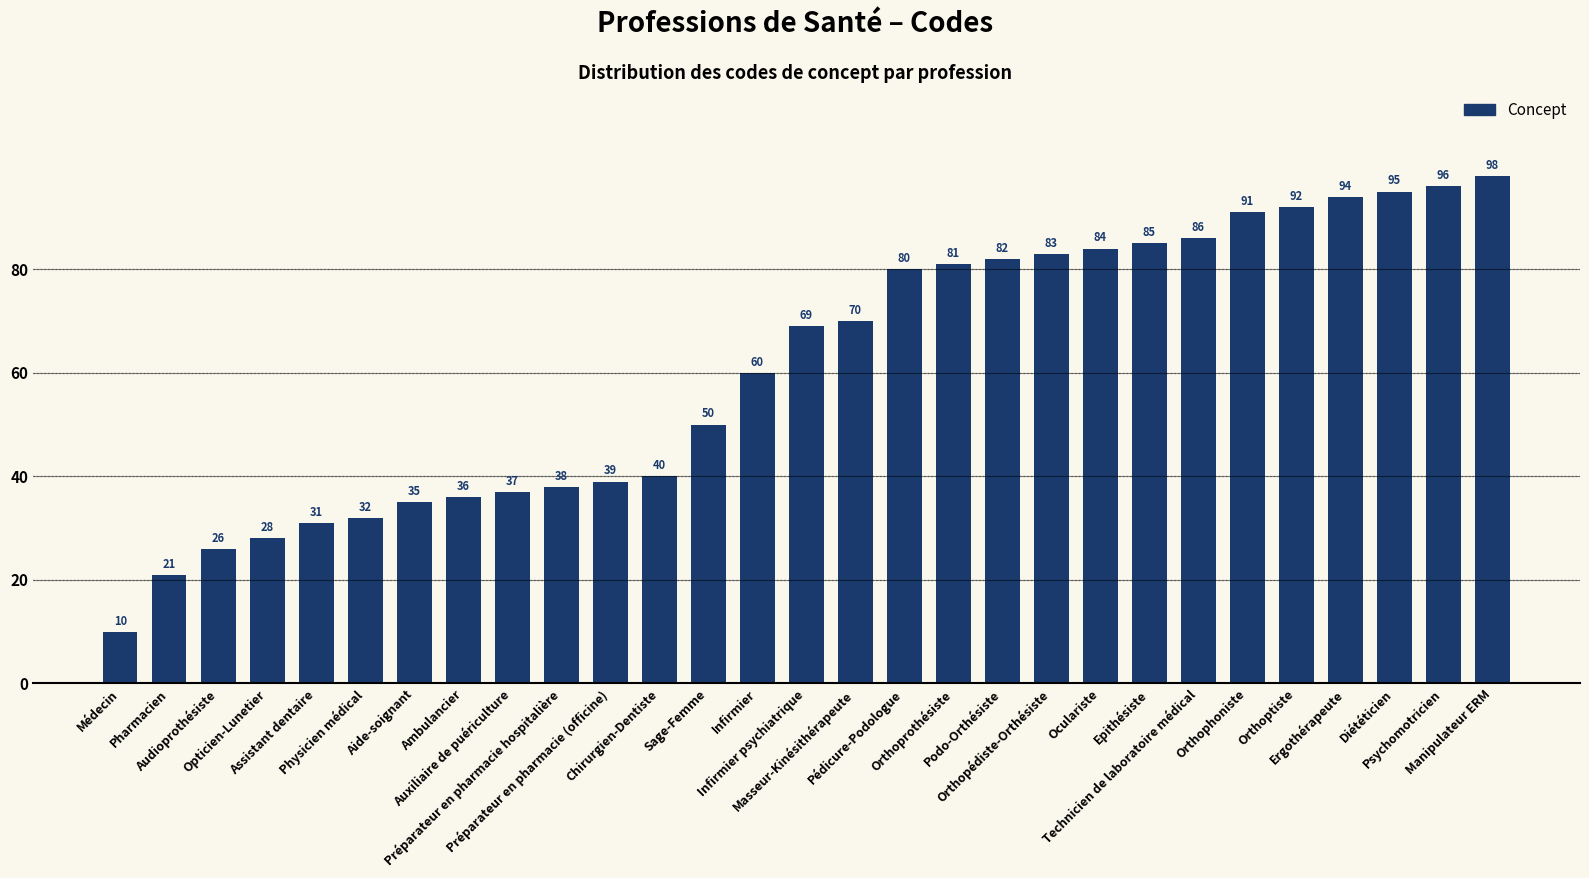

What is the value of the 6th bar from the left?

32